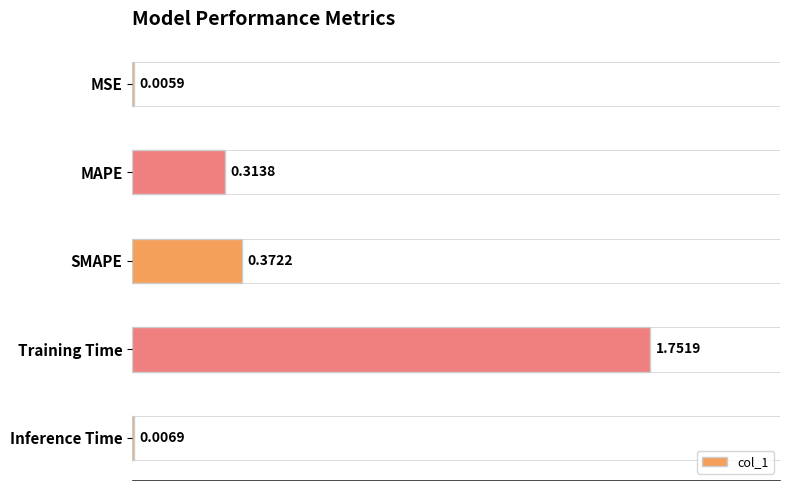

What is the sum of the values at SMAPE and MAPE?

0.7